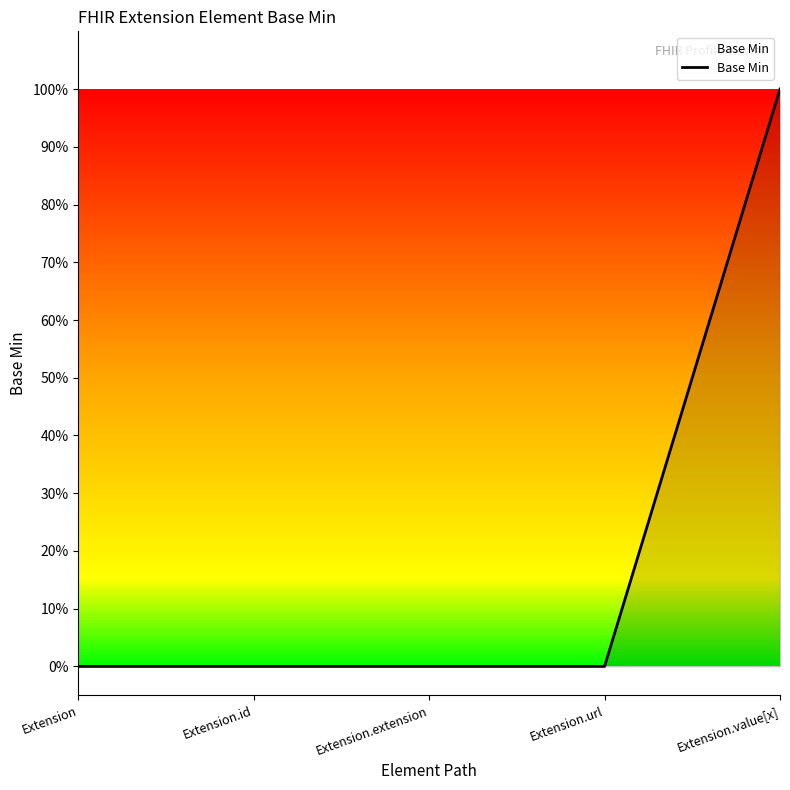

Rank the categories by value from lowest to highest.

Extension, Extension.id, Extension.extension, Extension.url, Extension.value[x]